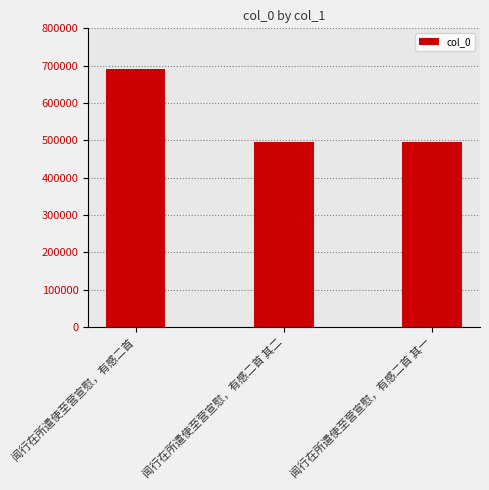

The value at 闻行在所遣使至营宣慰，有感二首 is 256169. True or false?

False